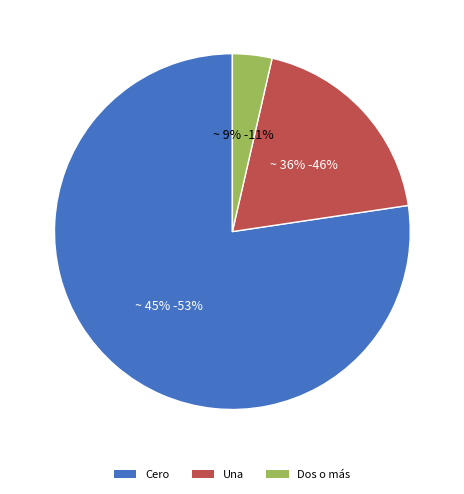

How many segments does this pie chart have?

3